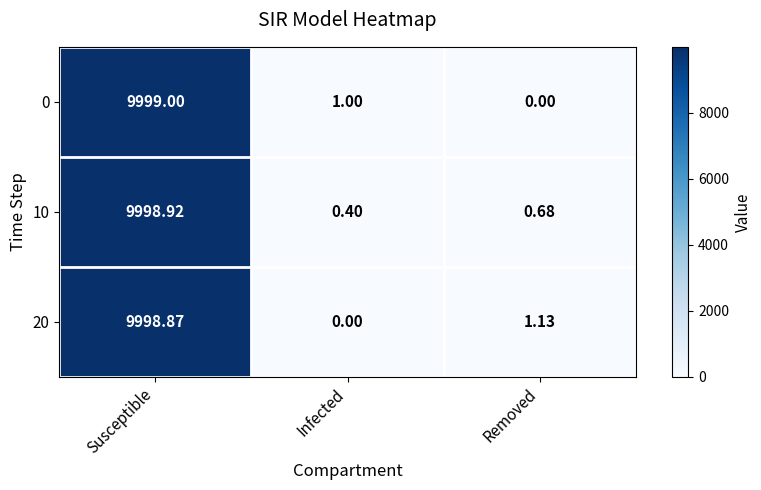

At which label is 0 closest to 4999?

Infected